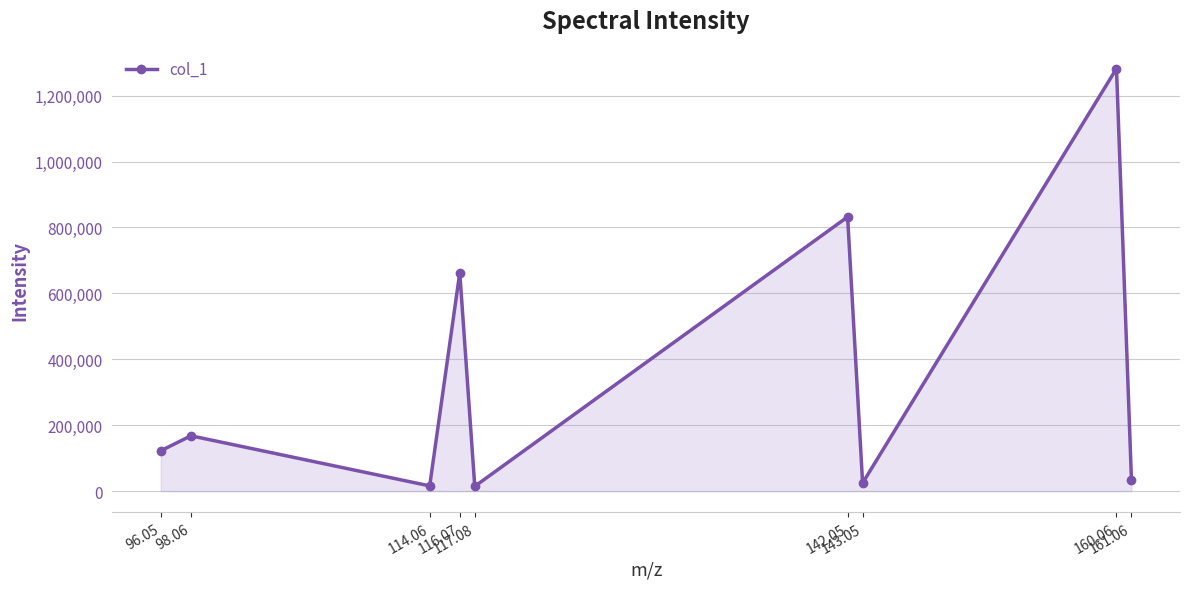

Approximately how many times larger is the value at 98.06 compared to 142.05?

0.2